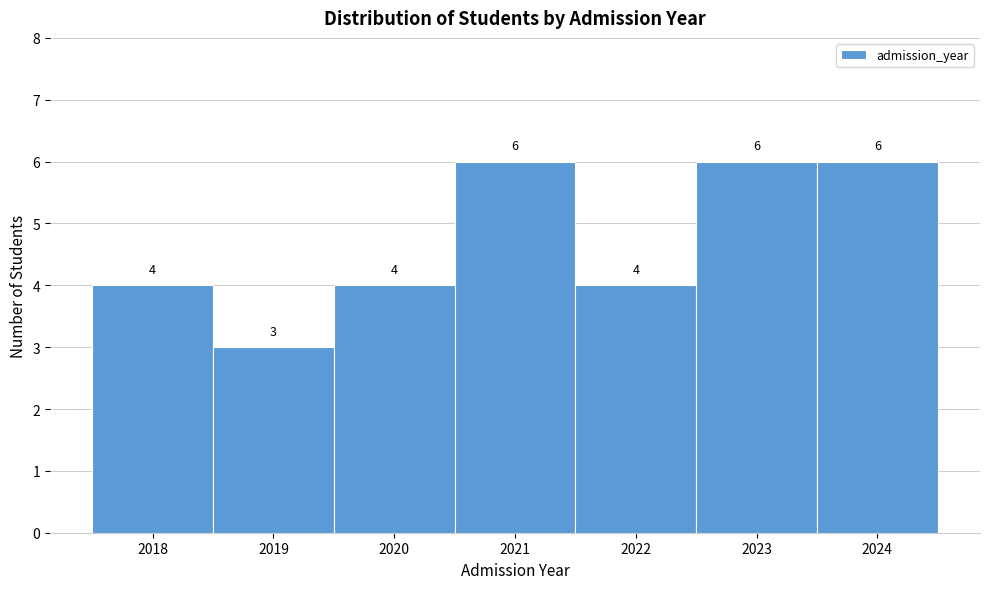

How tall is the bar that spans 2021.5 to 2022.5 on the x-axis?

4